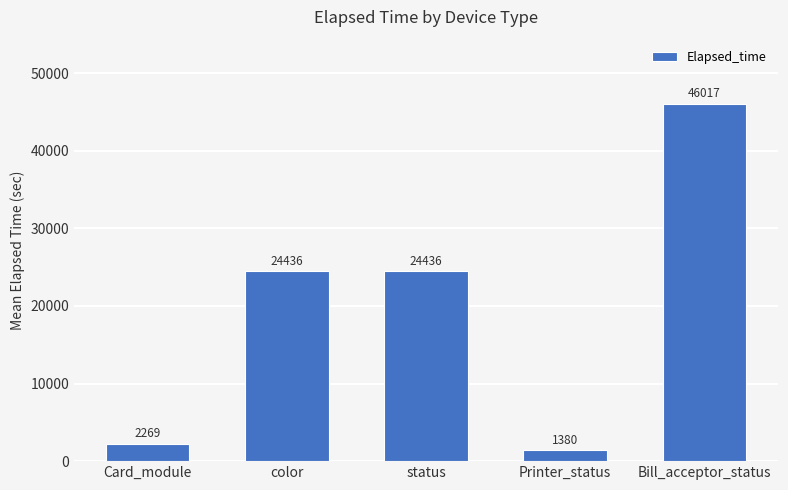

Reading left to right, transcribe all the data shown in this chart.

Card_module=2269	color=24436	status=24436	Printer_status=1380	Bill_acceptor_status=46017